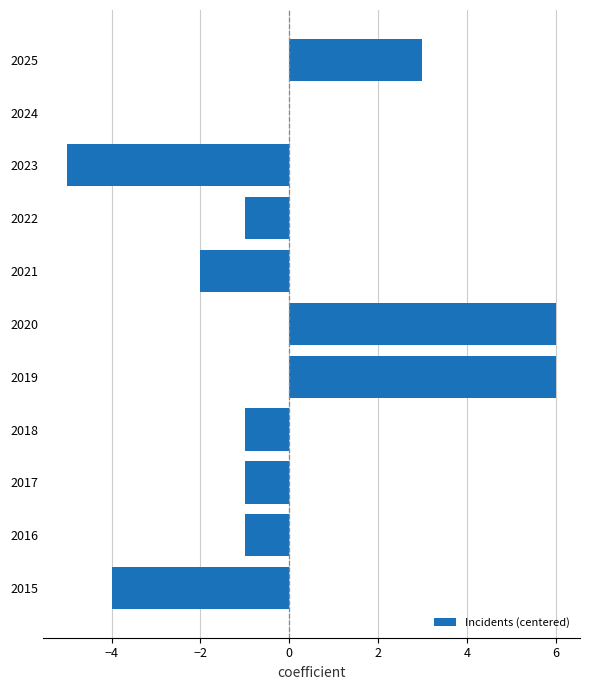

Is it true that the value at 2017 is -1?

True